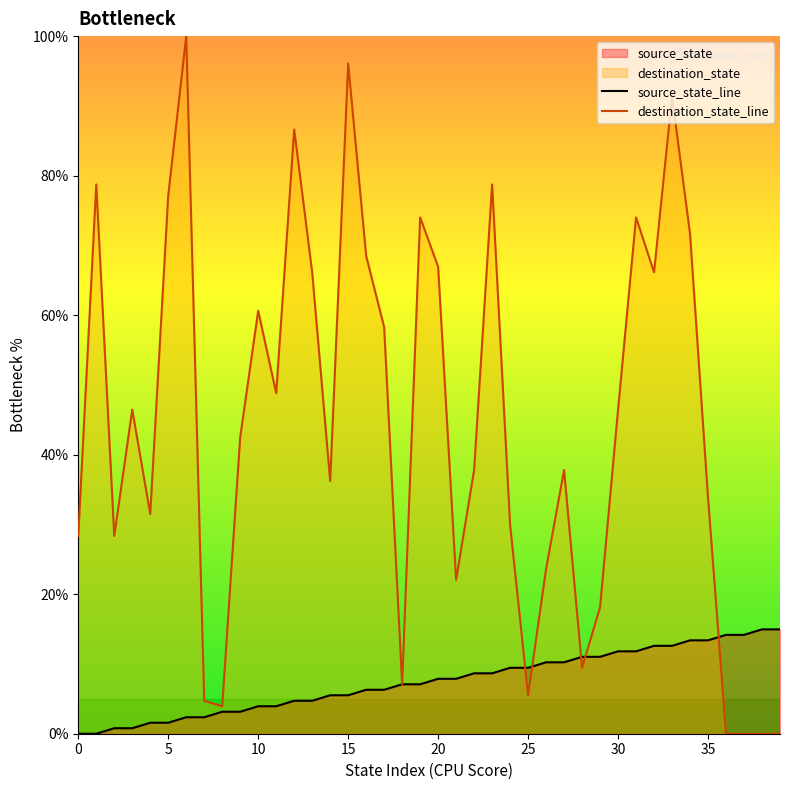

What is the highest value of the source_state_line series?

15.0